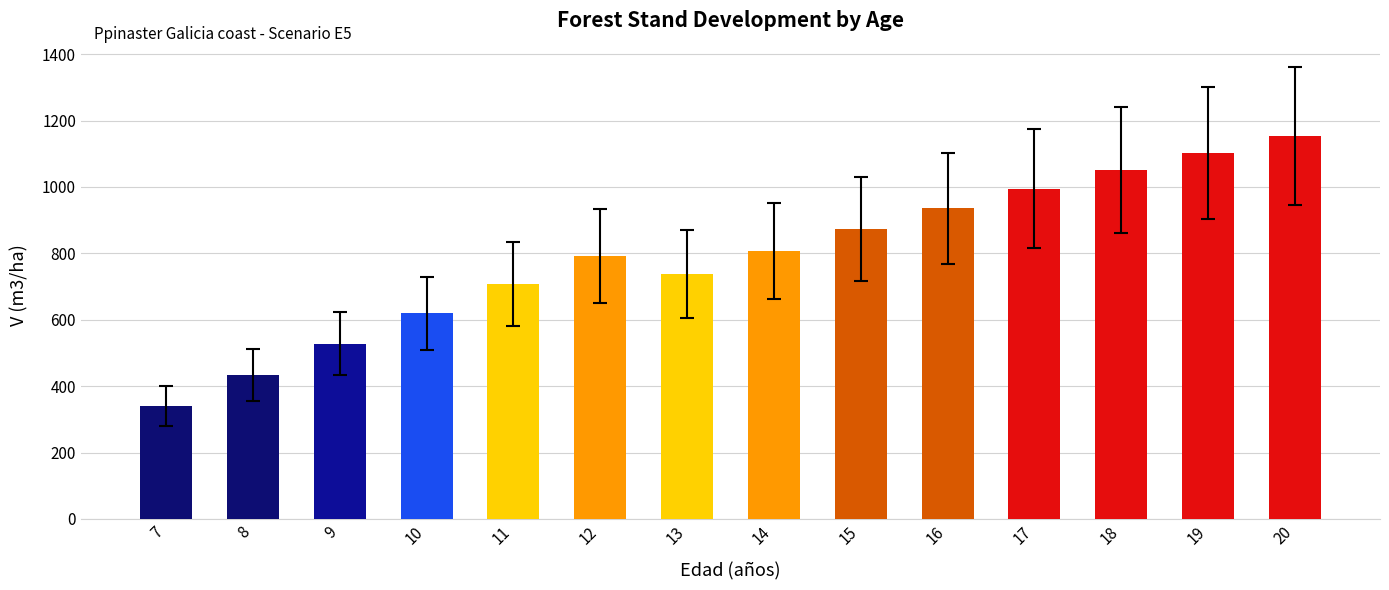

What is the change in value from 9 to 12?

+265.1